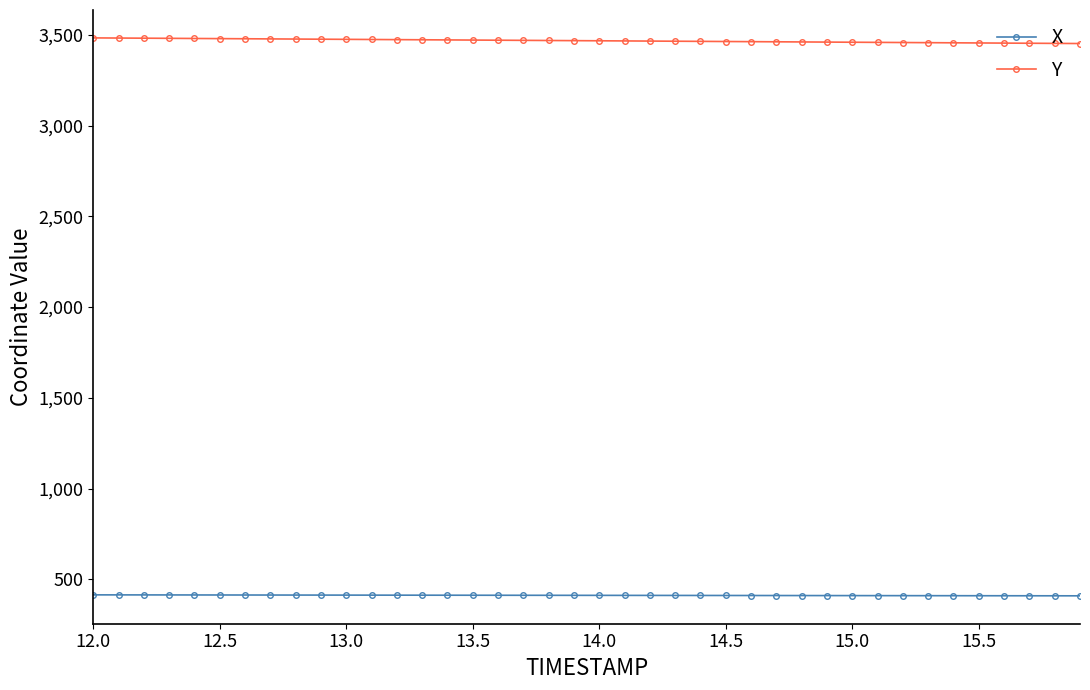

Which series has the largest total across all categories?

Y